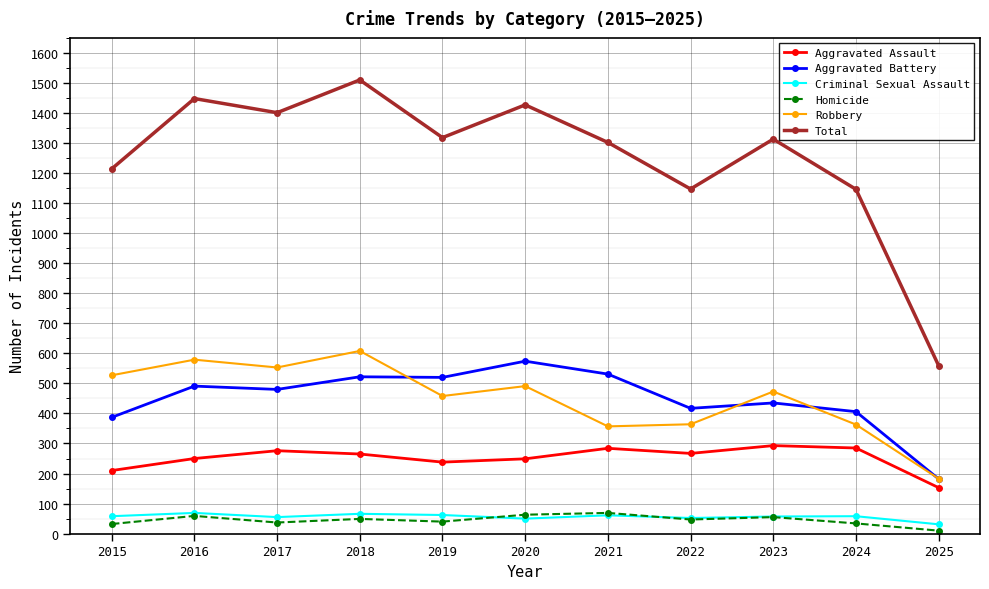

What is the difference between the maximum and second lowest values in the Aggravated Battery series?

187